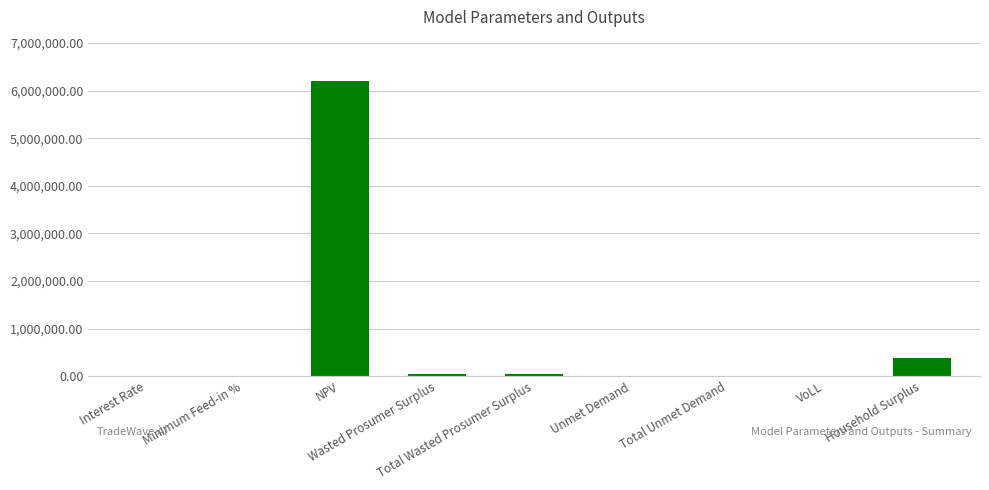

What is the greatest value displayed?

6200832.8